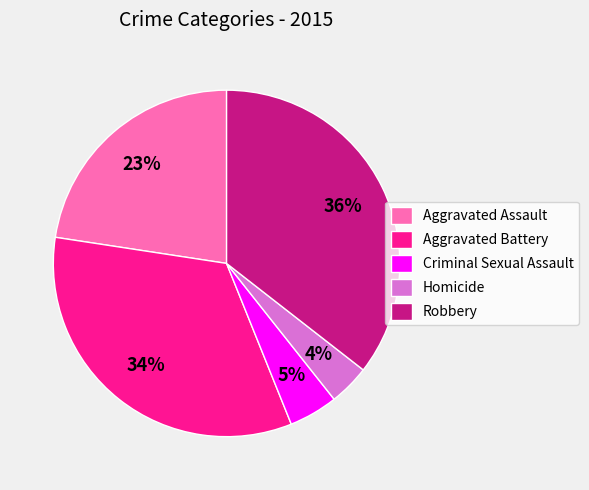

Count the number of slices in the pie.

5